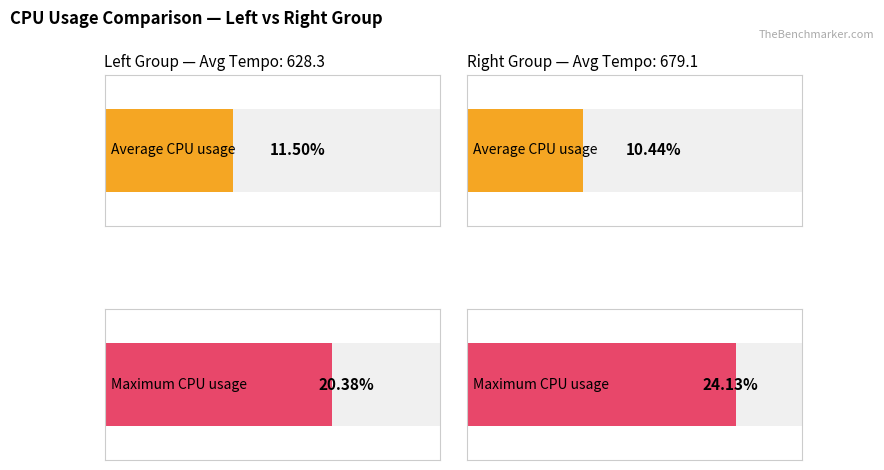

Where is the data nearest to the value 17?

1